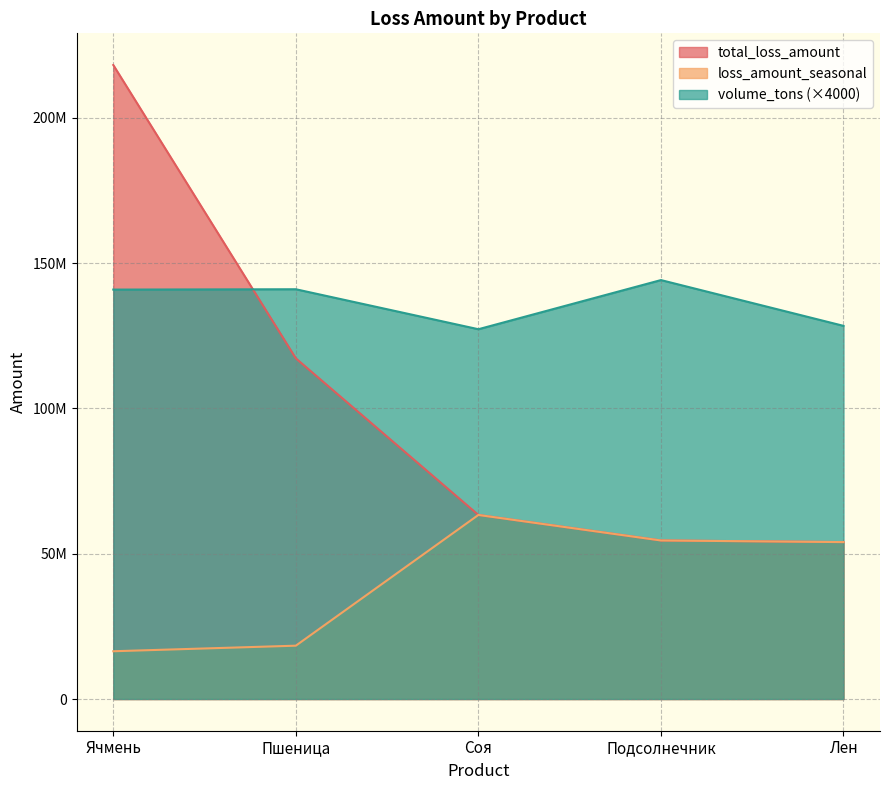

What is the average value of the volume_tons series?

136312689.6